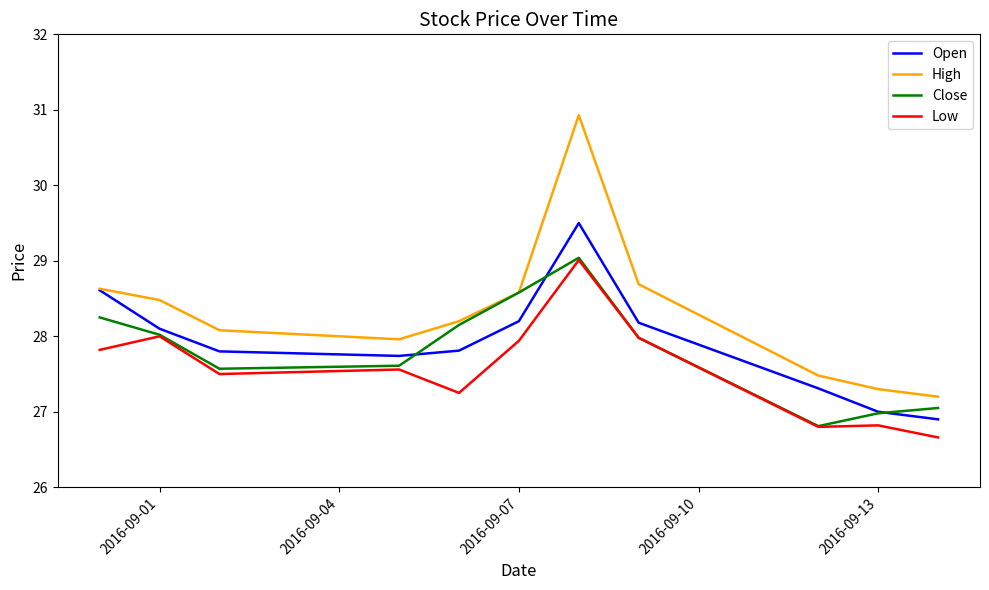

Which series has the largest total across all categories?

High